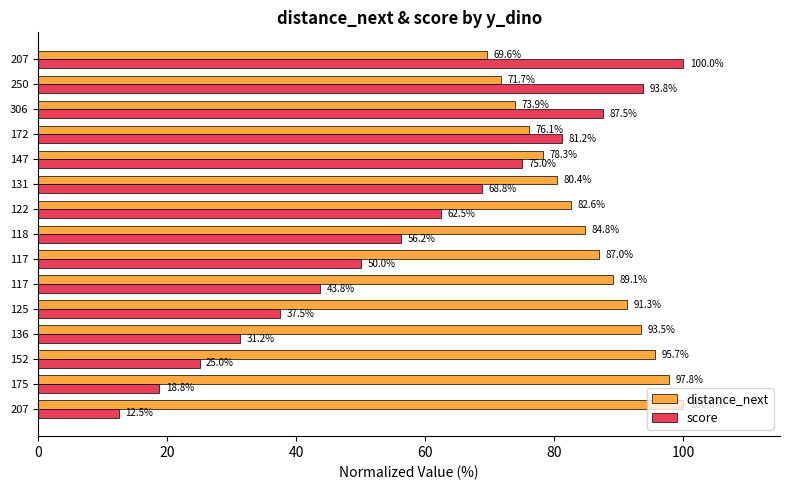

What is the maximum value for score?

100.0